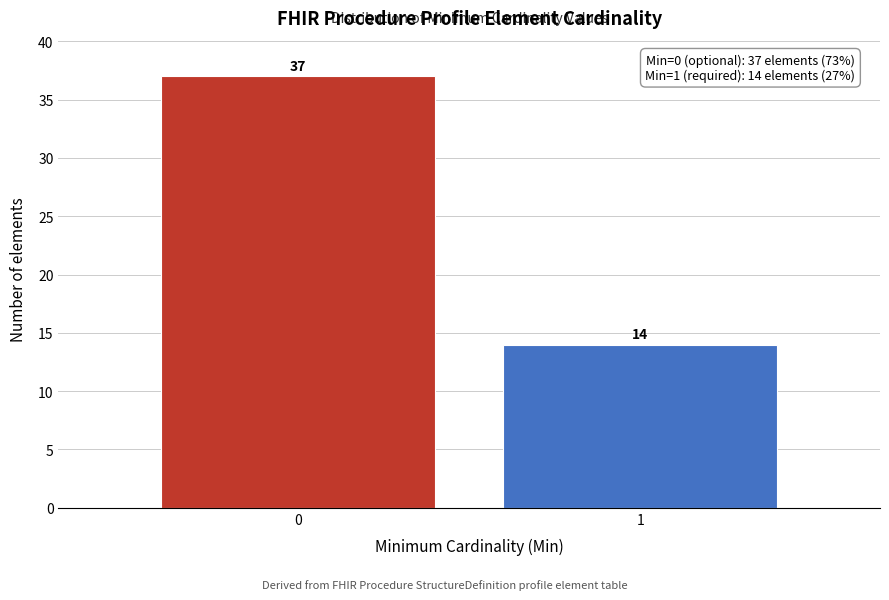

Reading left to right, transcribe all the data shown in this chart.

37	14